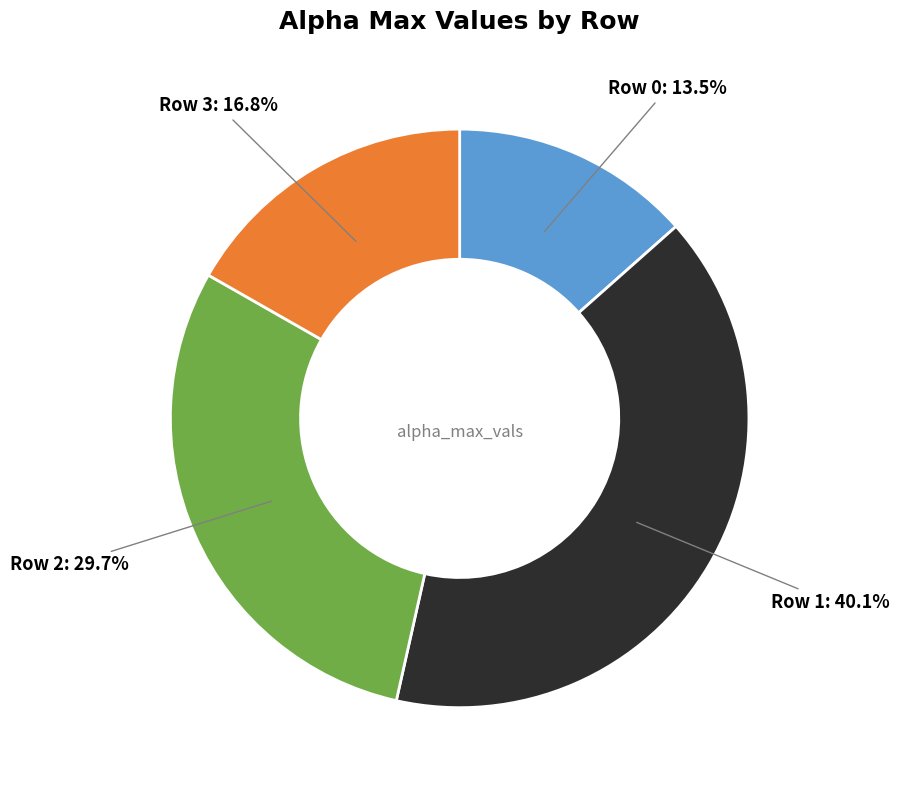

To the nearest percent, what is the difference between the largest and smallest slice percentages?

27%